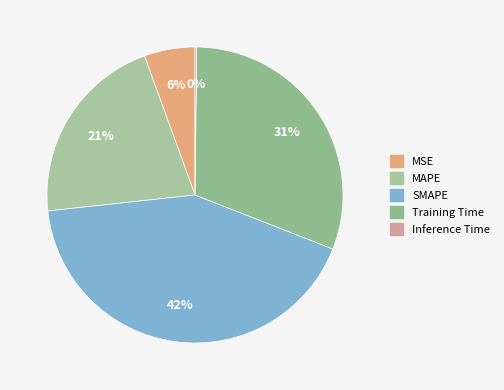

To the nearest percent, what is the combined percentage of SMAPE and Inference Time?

43%